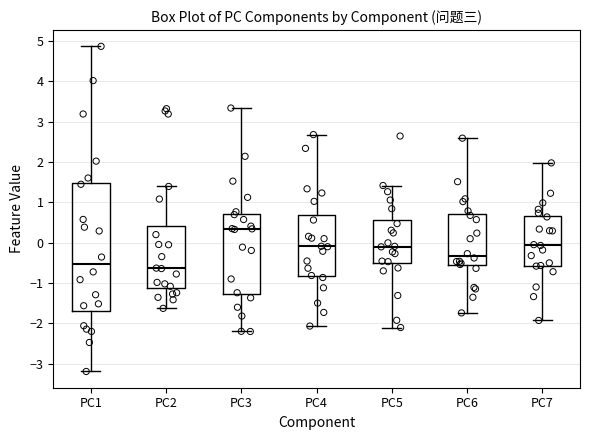

Where is the upper edge of the box for PC3 on the y-axis? The values are not printed on the chart, so give them approximately, as read against the axis.

0.7